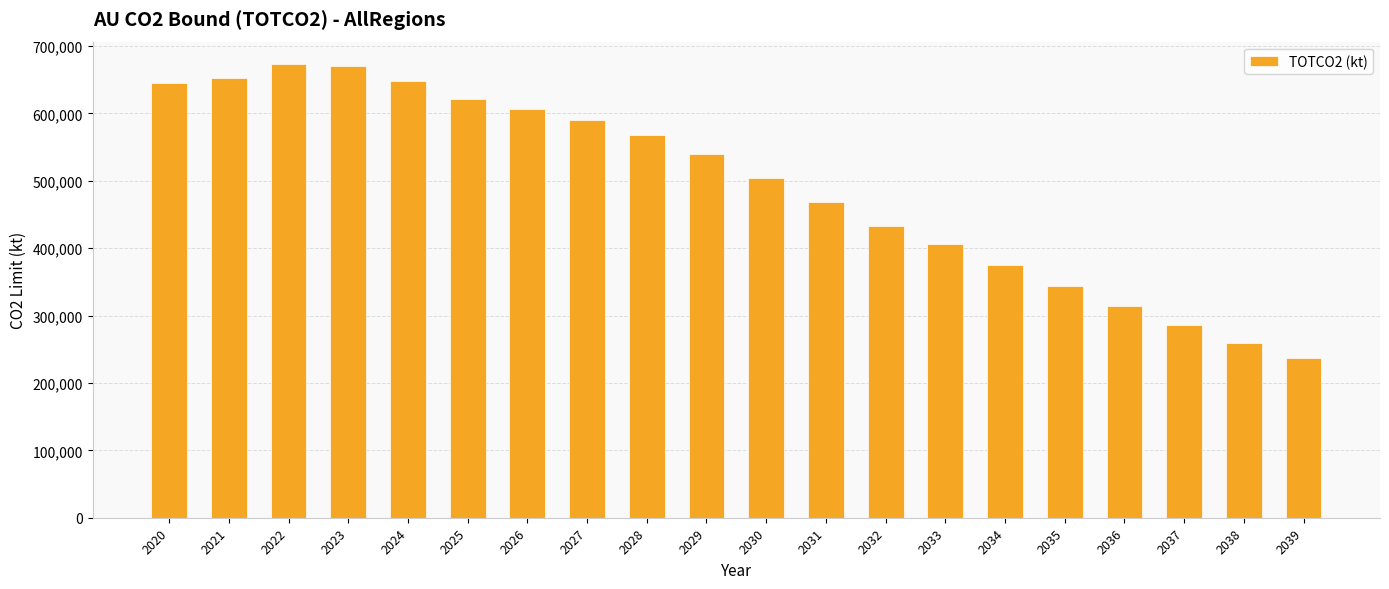

What is the value of the 8th bar from the left?

590565.9